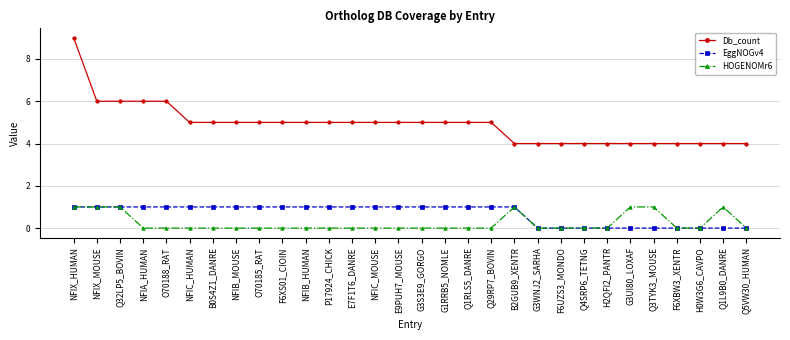

Which series has the widest spread of values?

Db_count